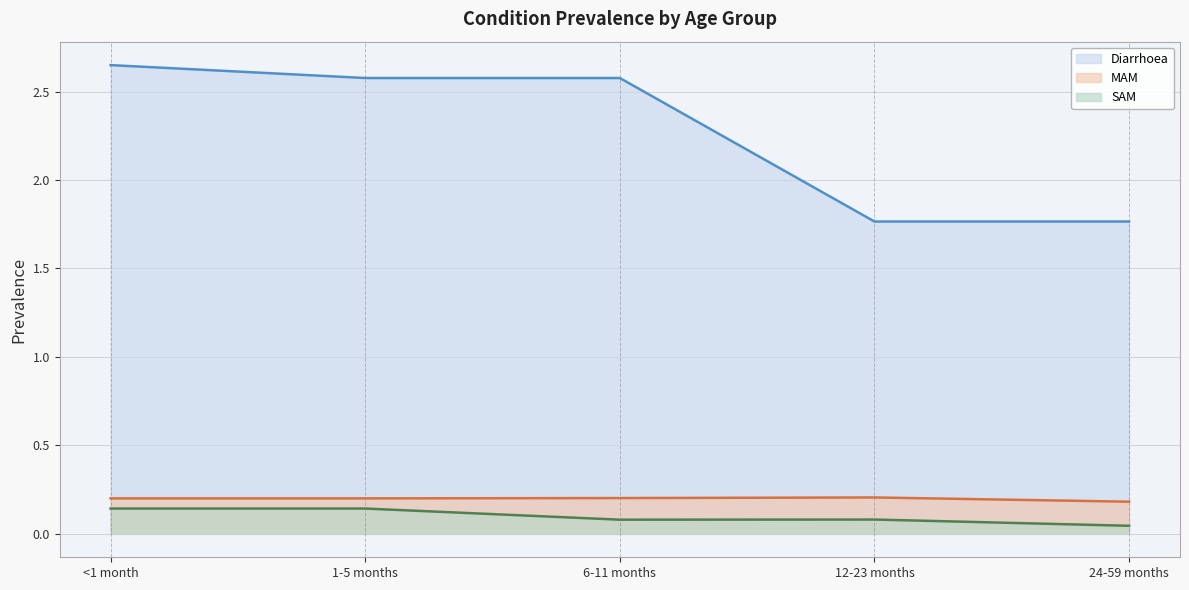

How many lines are shown in the chart?

3